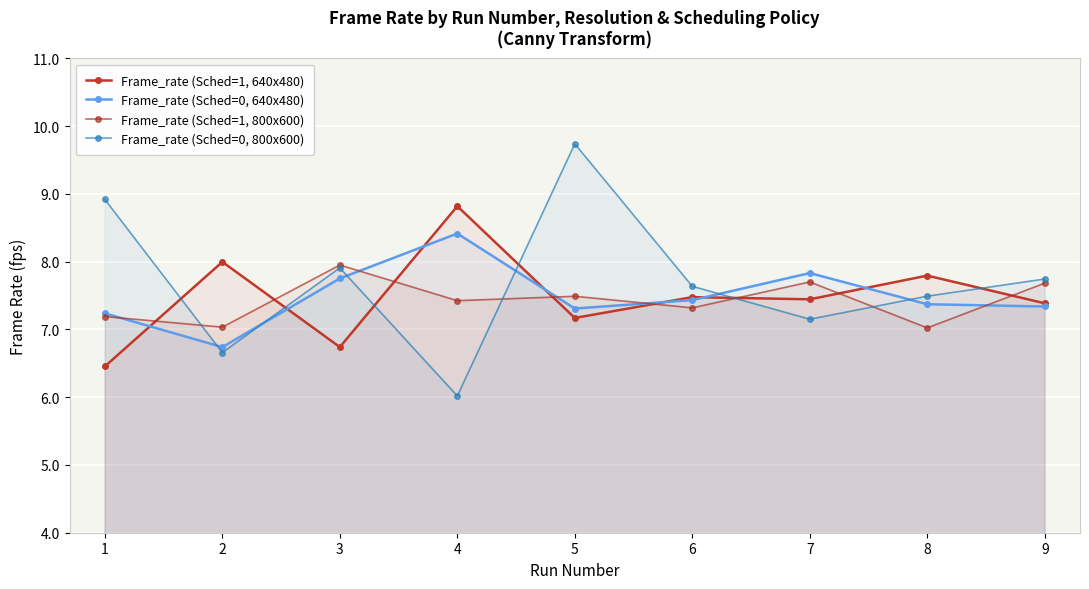

At which category is the sum across all series the highest?

5